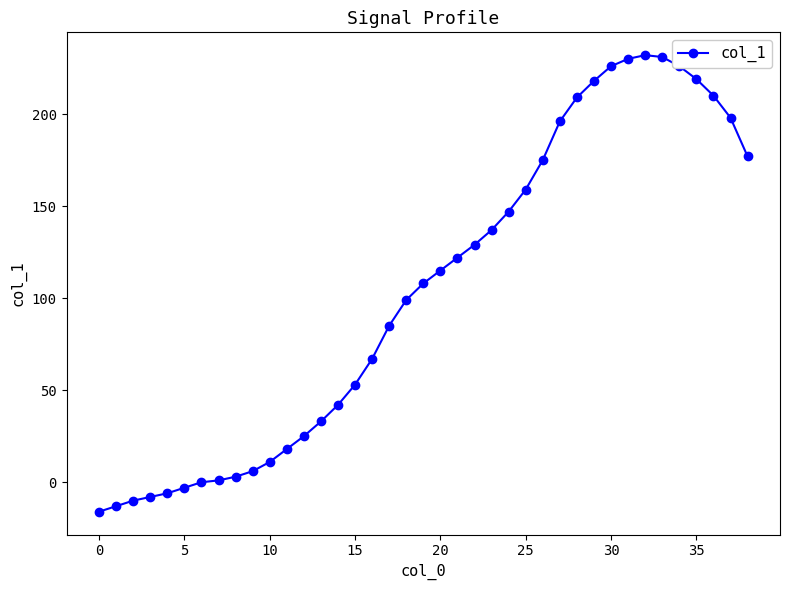

True or false: the data has more than 0 interior local peaks.

True